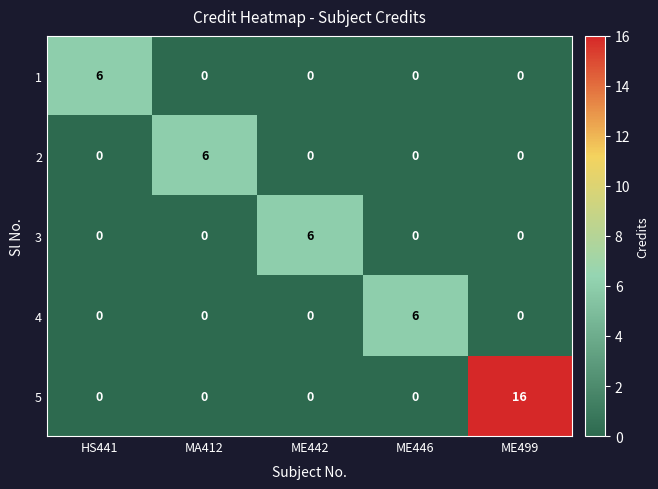

Reading right to left, list all the values displayed in this chart.

1: ME499=0	ME446=0	ME442=0	MA412=0	HS441=6
2: ME499=0	ME446=0	ME442=0	MA412=6	HS441=0
3: ME499=0	ME446=0	ME442=6	MA412=0	HS441=0
4: ME499=0	ME446=6	ME442=0	MA412=0	HS441=0
5: ME499=16	ME446=0	ME442=0	MA412=0	HS441=0